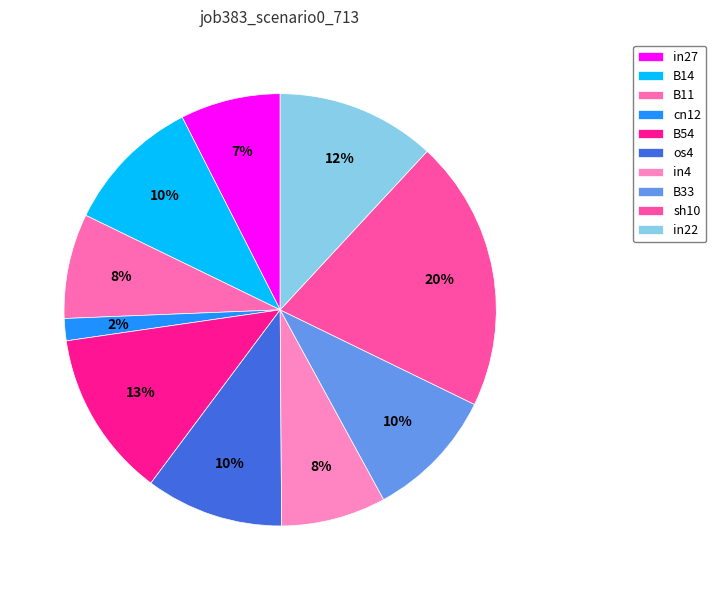

How many slices are in this pie chart?

10